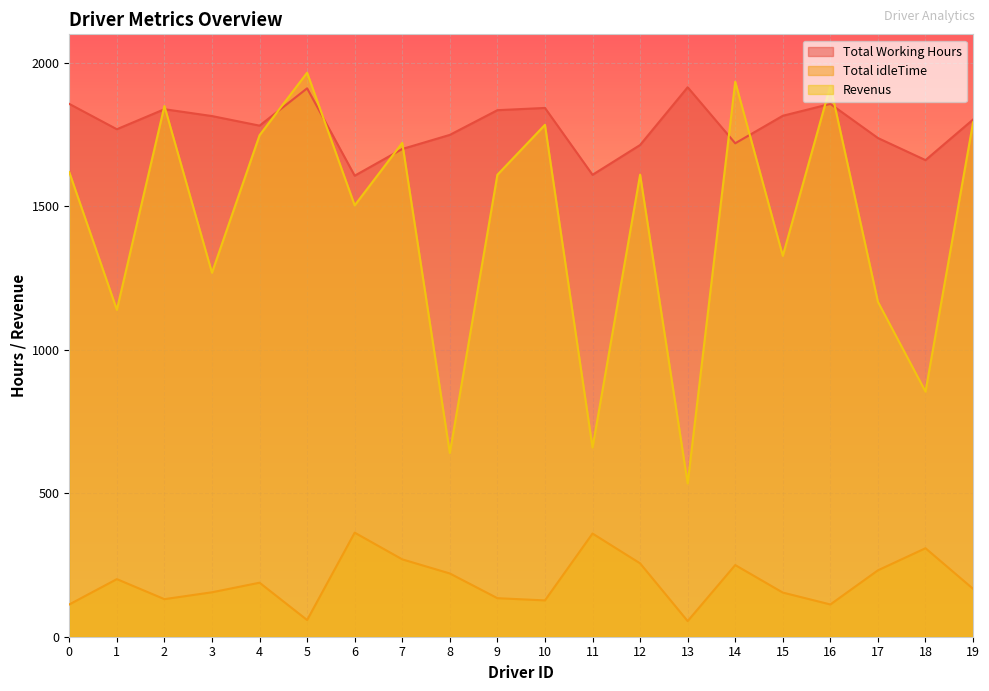

How many series are shown in this chart?

3